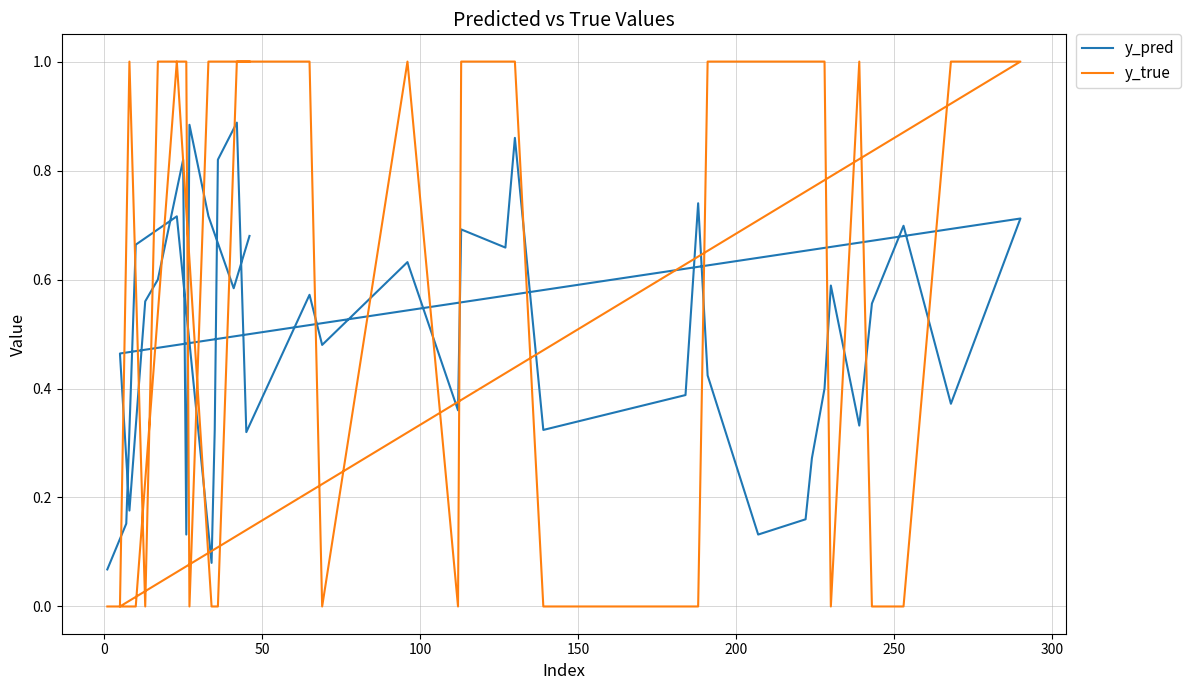

At how many categories does at least one series exceed 0?

40